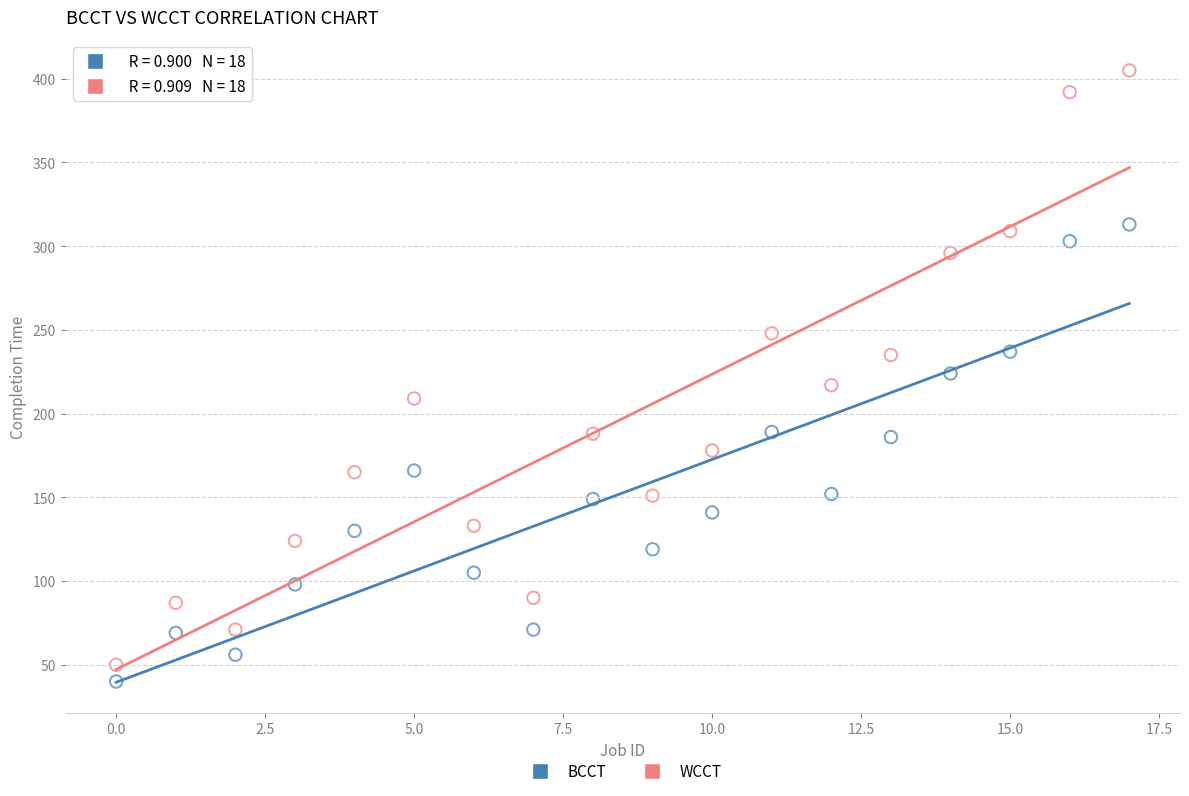

Which series reaches the maximum Y coordinate?

WCCT